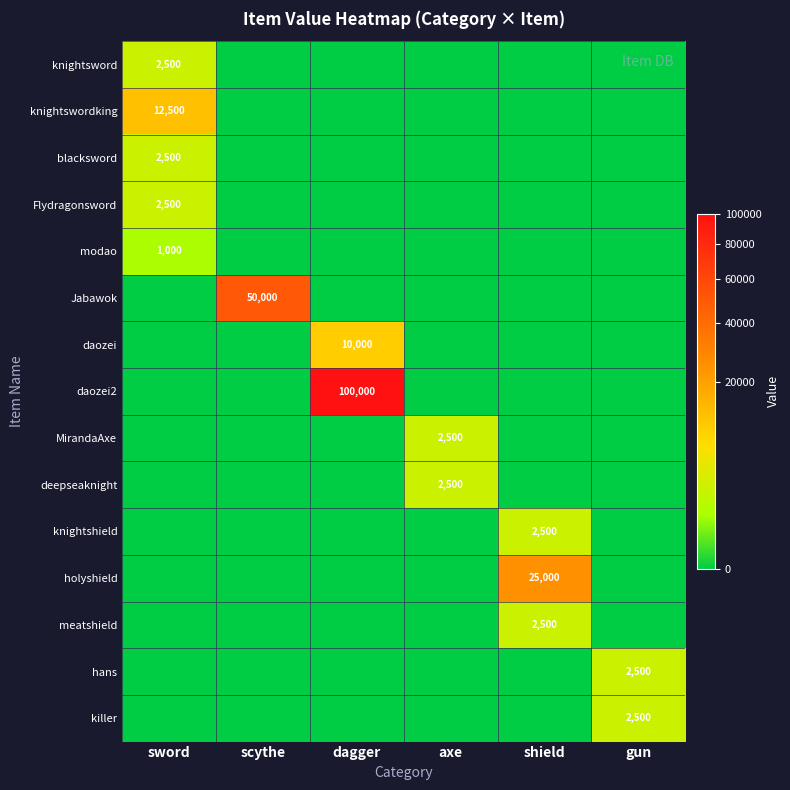

The knightsword series shows 4358 at sword. True or false?

False